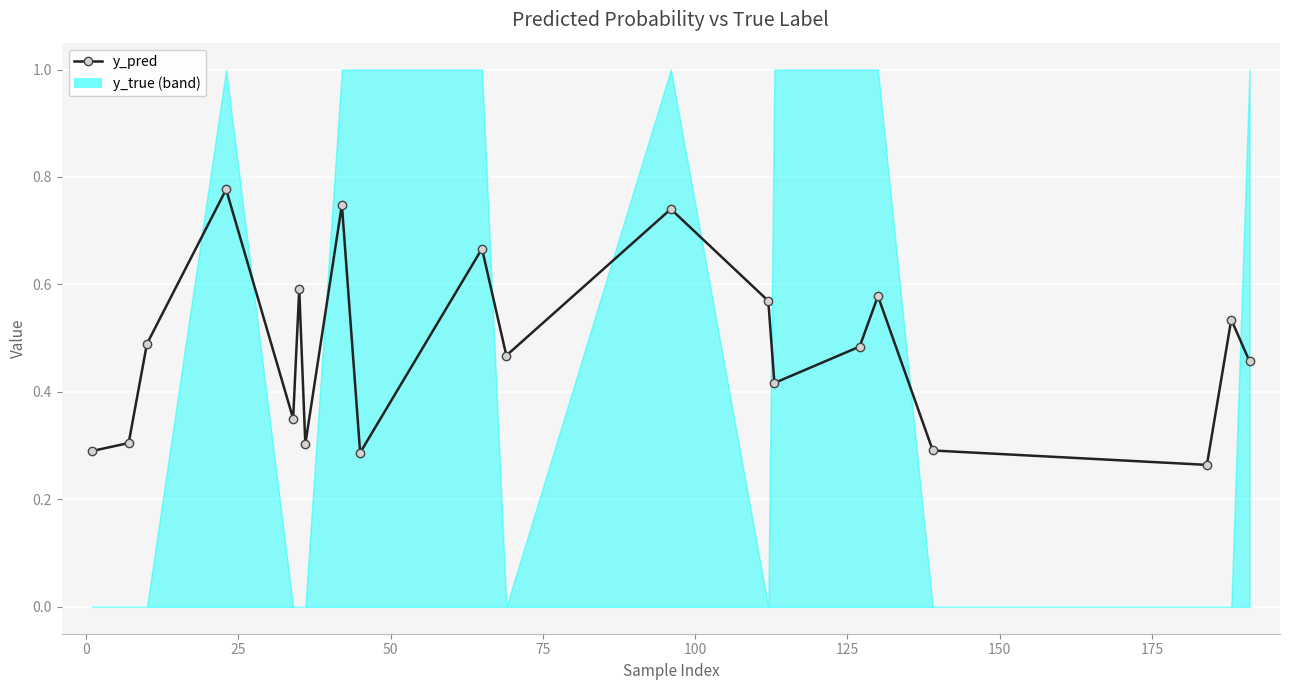

How many lines are shown in the chart?

1